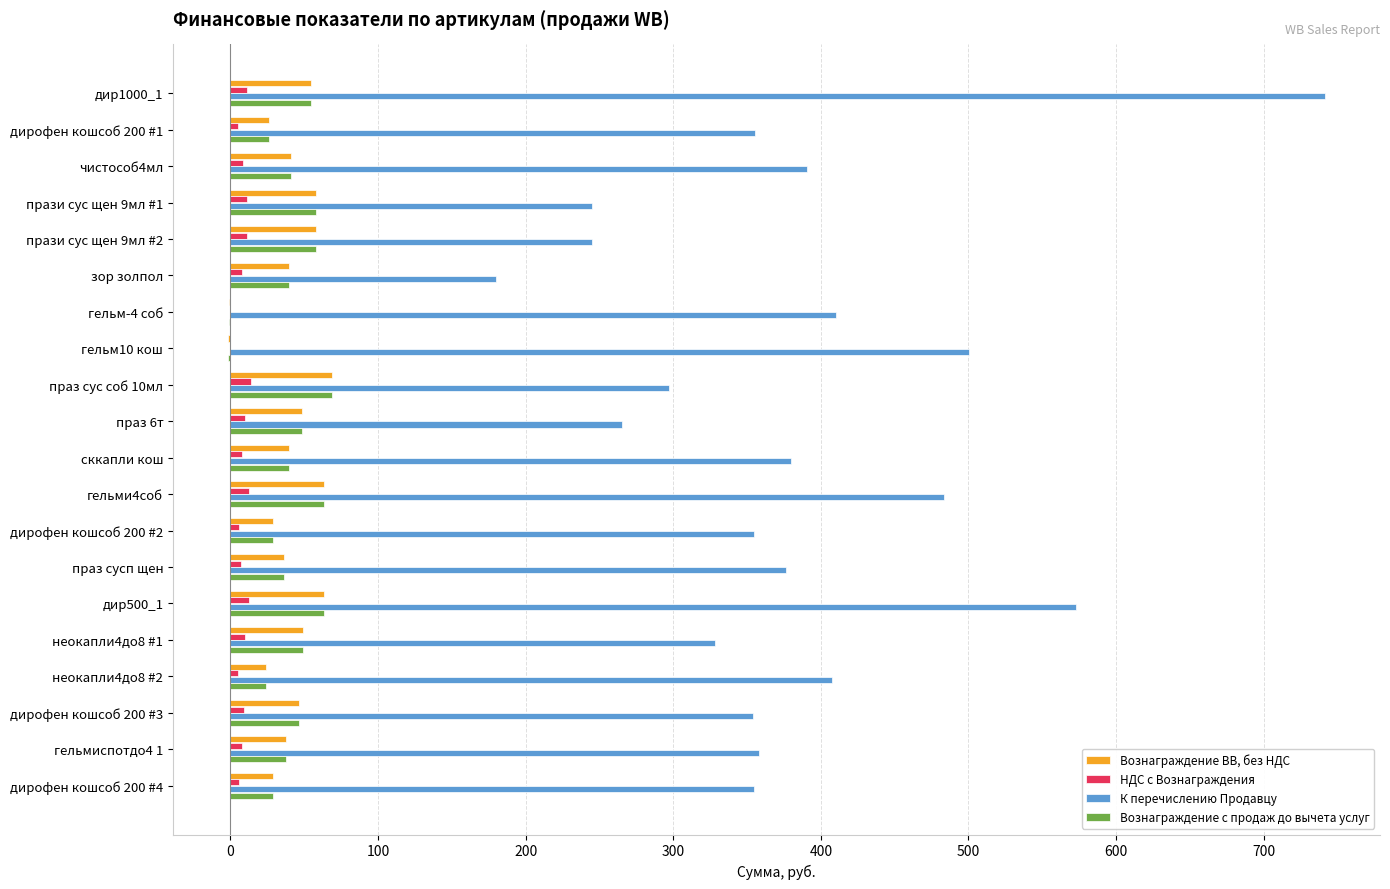

Is the value of Вознаграждение с продаж до вычета услуг at гельмиспотдо4 1 greater than the value of К перечислению Продавцу at дир1000_1?

No